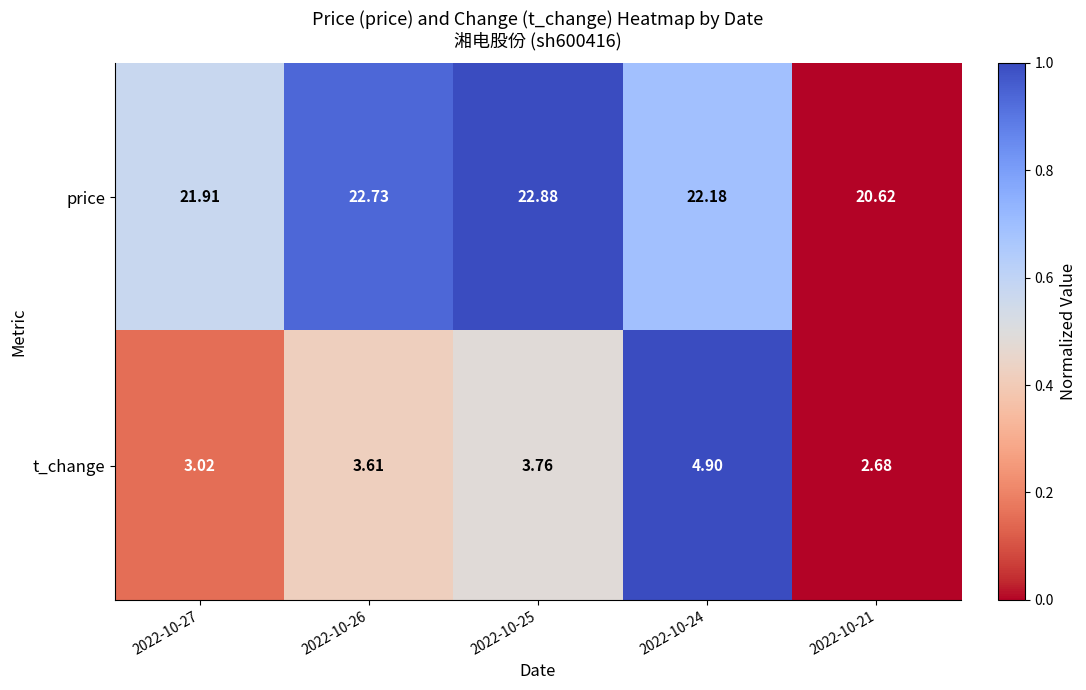

Between 2022-10-25 and 2022-10-24, which series saw the biggest shift?

t_change